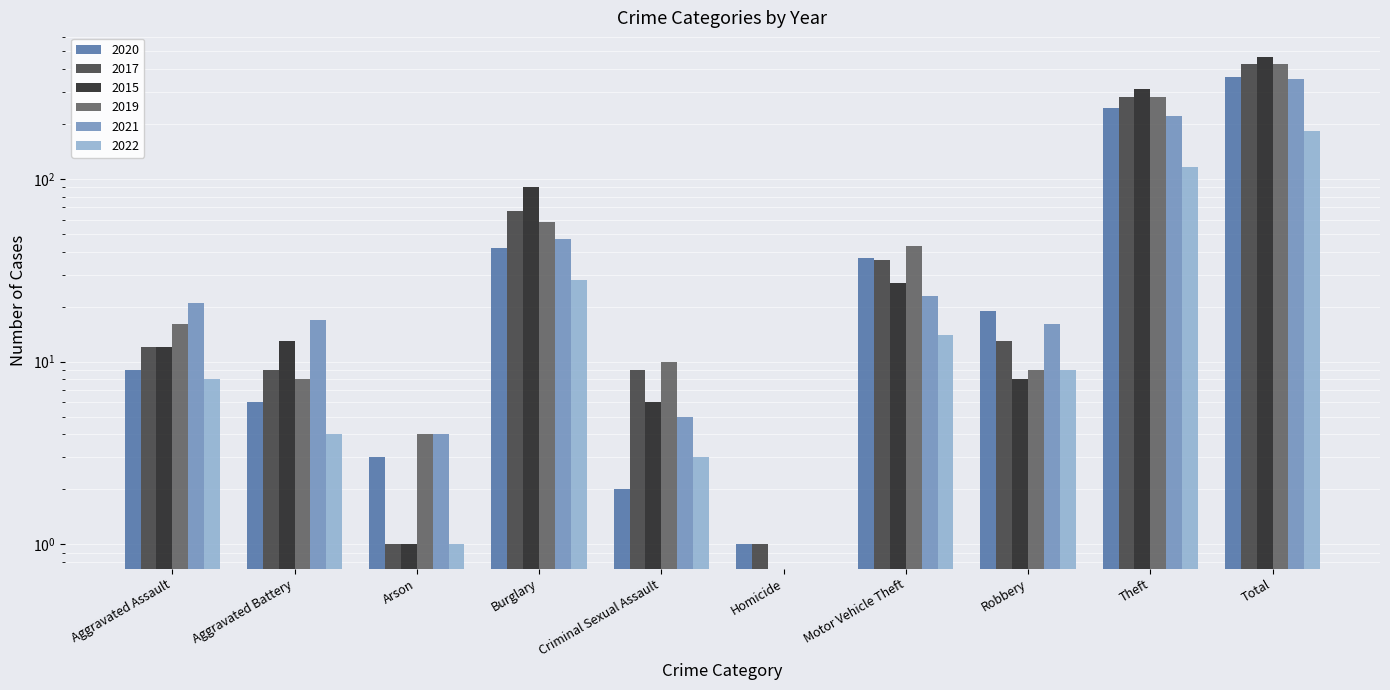

What is the difference between the highest and lowest values at Burglary?

62